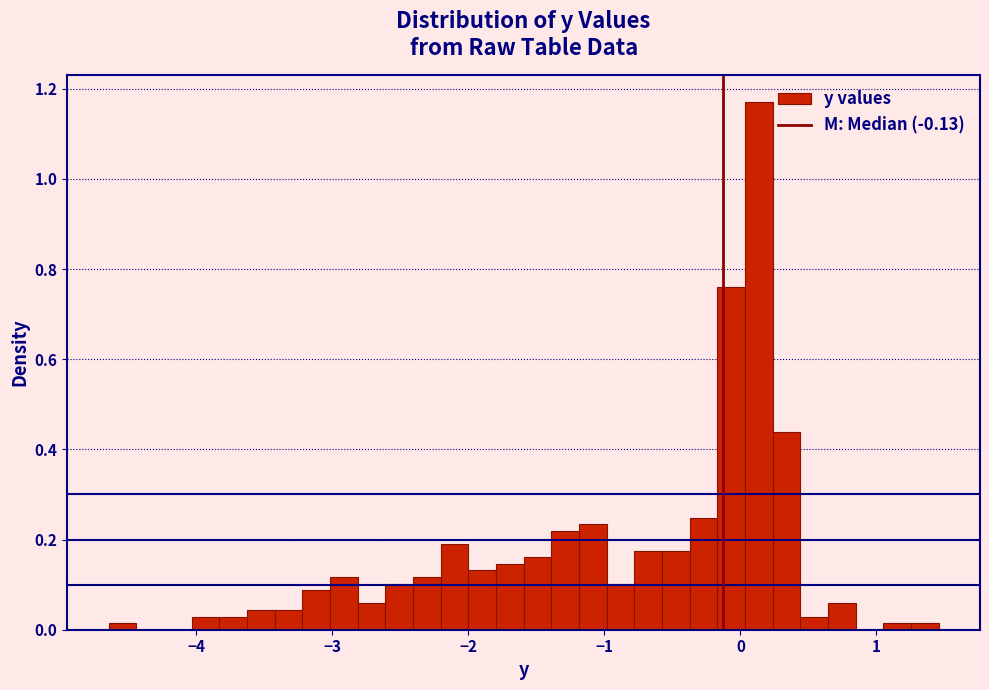

Around what value on the x-axis is the tallest bar? Give the approximate position of its centre, as read against the axis.

0.1